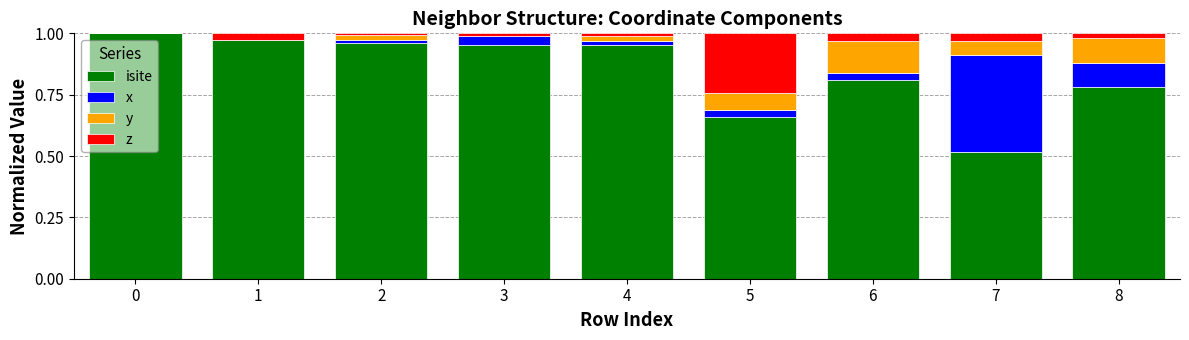

Is it true that isite equals 1.3 at 3?

False